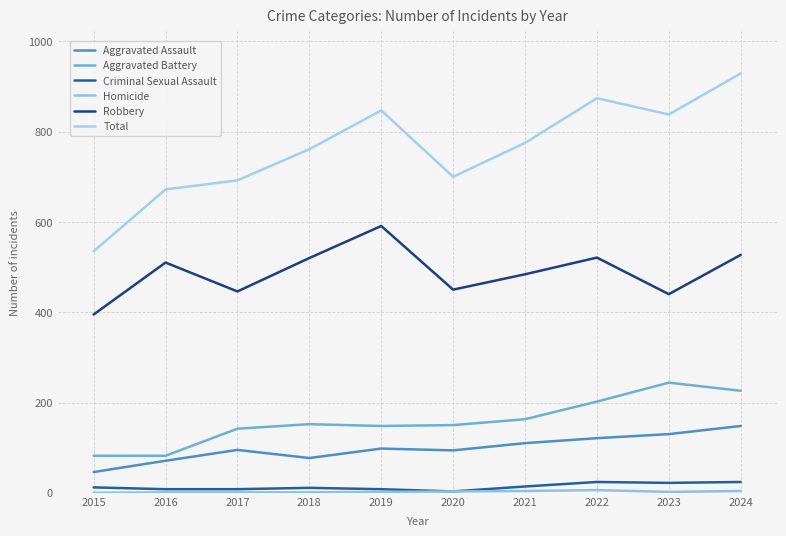

True or false: Criminal Sexual Assault and Robbery cross at least once.

False